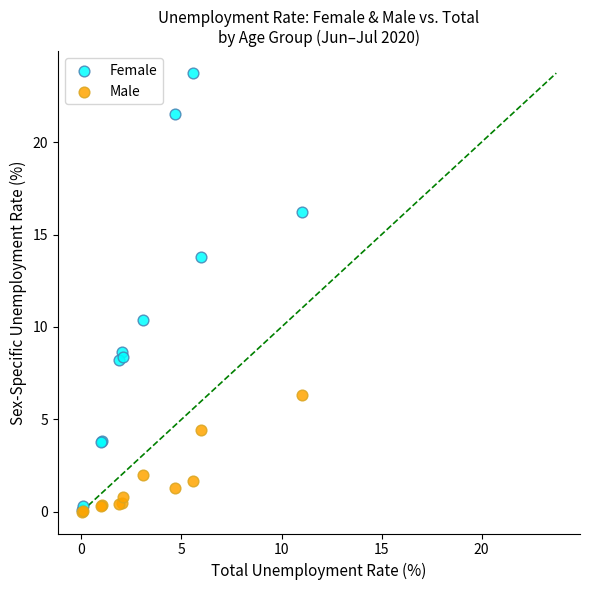

What are all the series names shown in the legend?

Female, Male